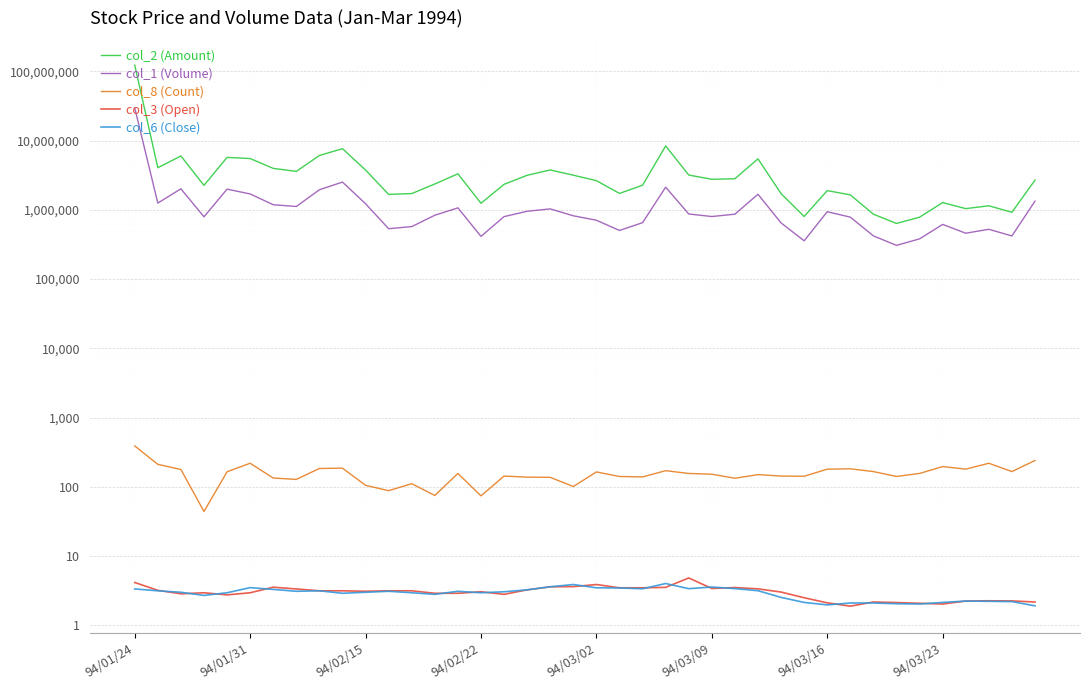

Is this an area chart (filled region under the line)?

No